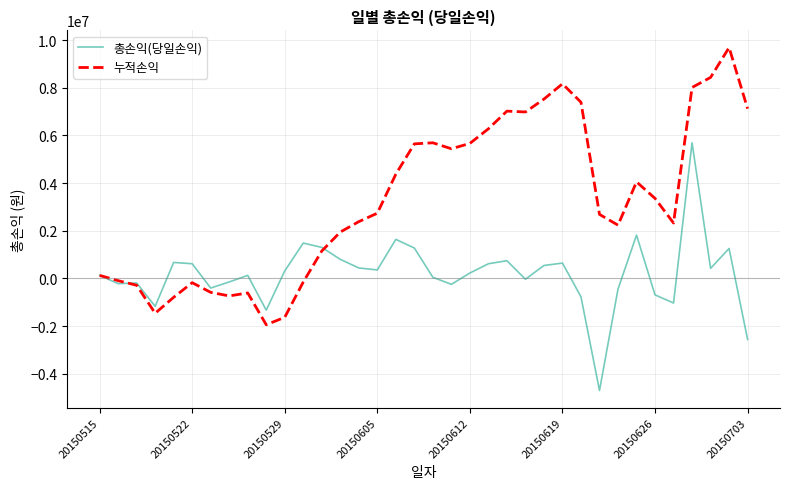

List the series in order of their overall mean, lowest first.

총손익(당일손익), 누적손익